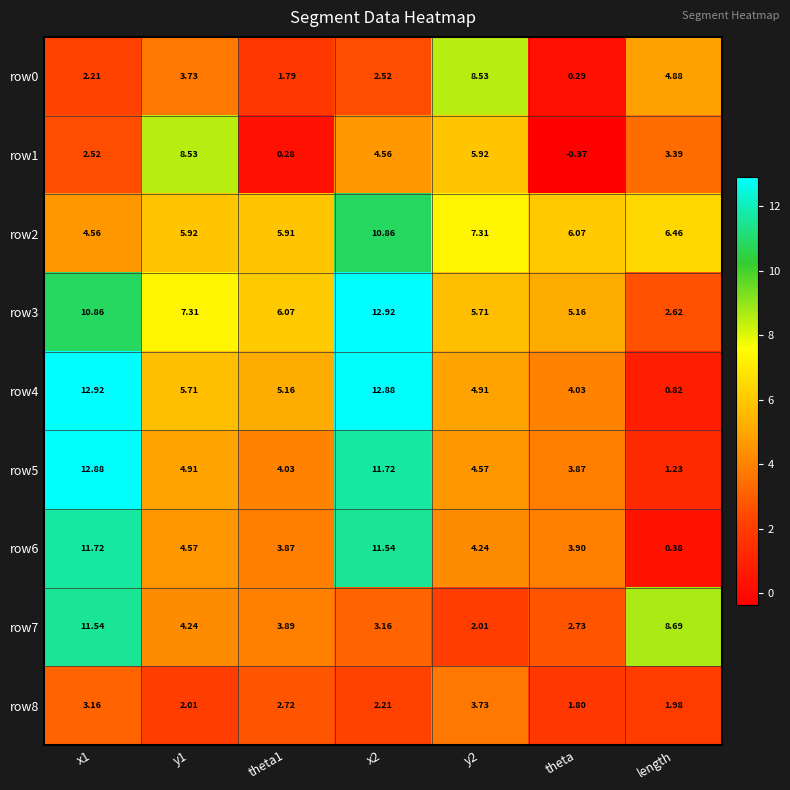

How many categories are shown in the chart?

7